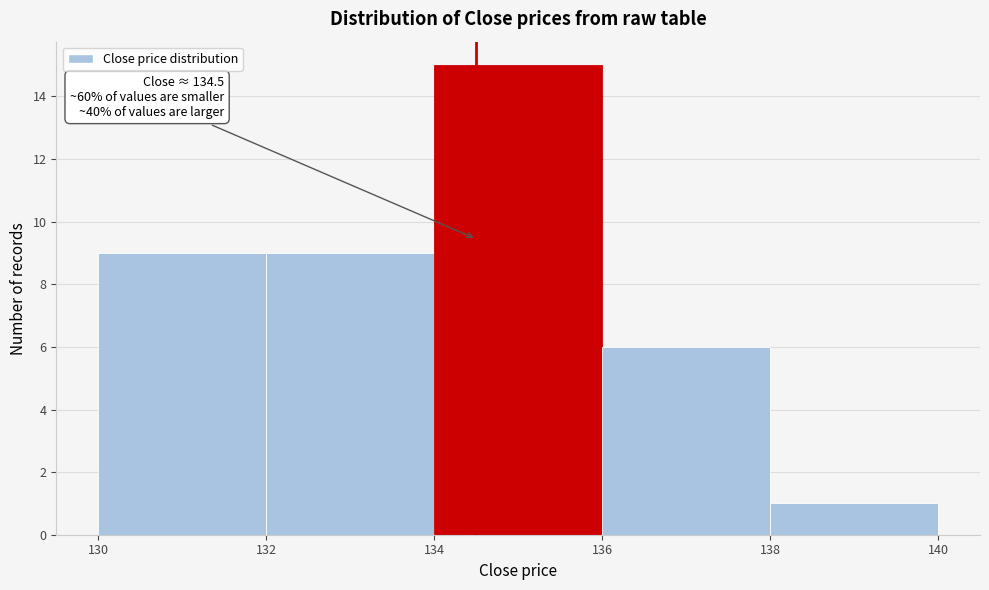

Which range on the x-axis has the tallest bar?

134 to 136